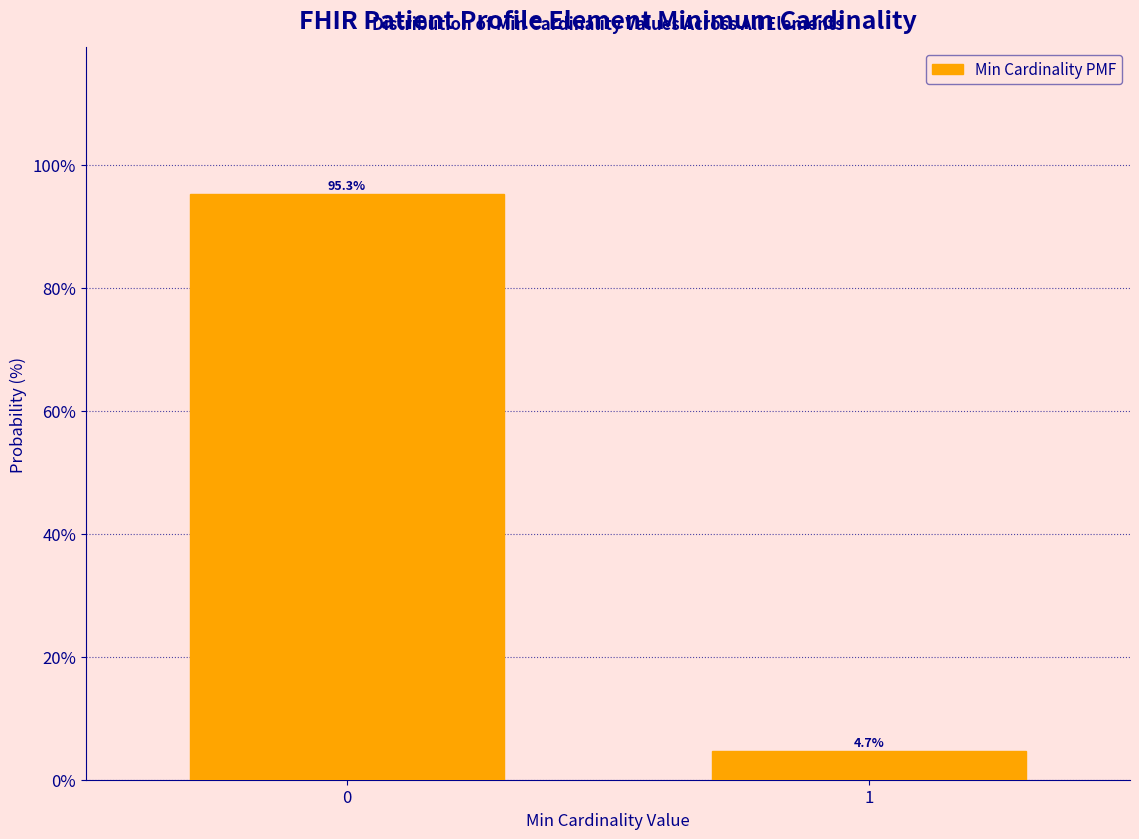

Reading right to left, extract all data points from this chart.

1=4.7	0=95.3